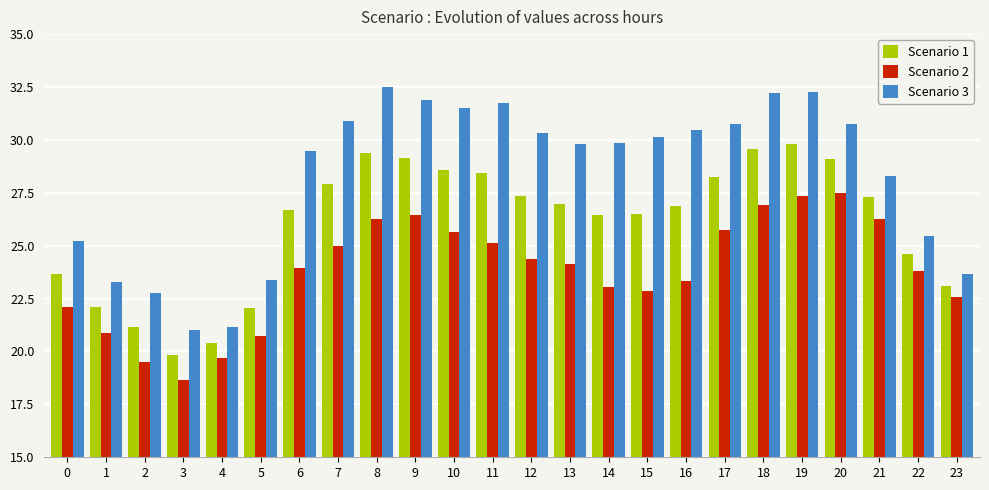

Is the value of Scenario 2 at 22 greater than the value of Scenario 3 at 2?

Yes